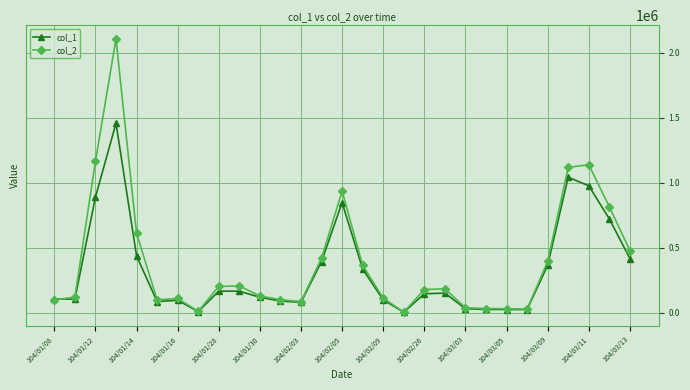

At how many categories does at least one series exceed 1981372?

1